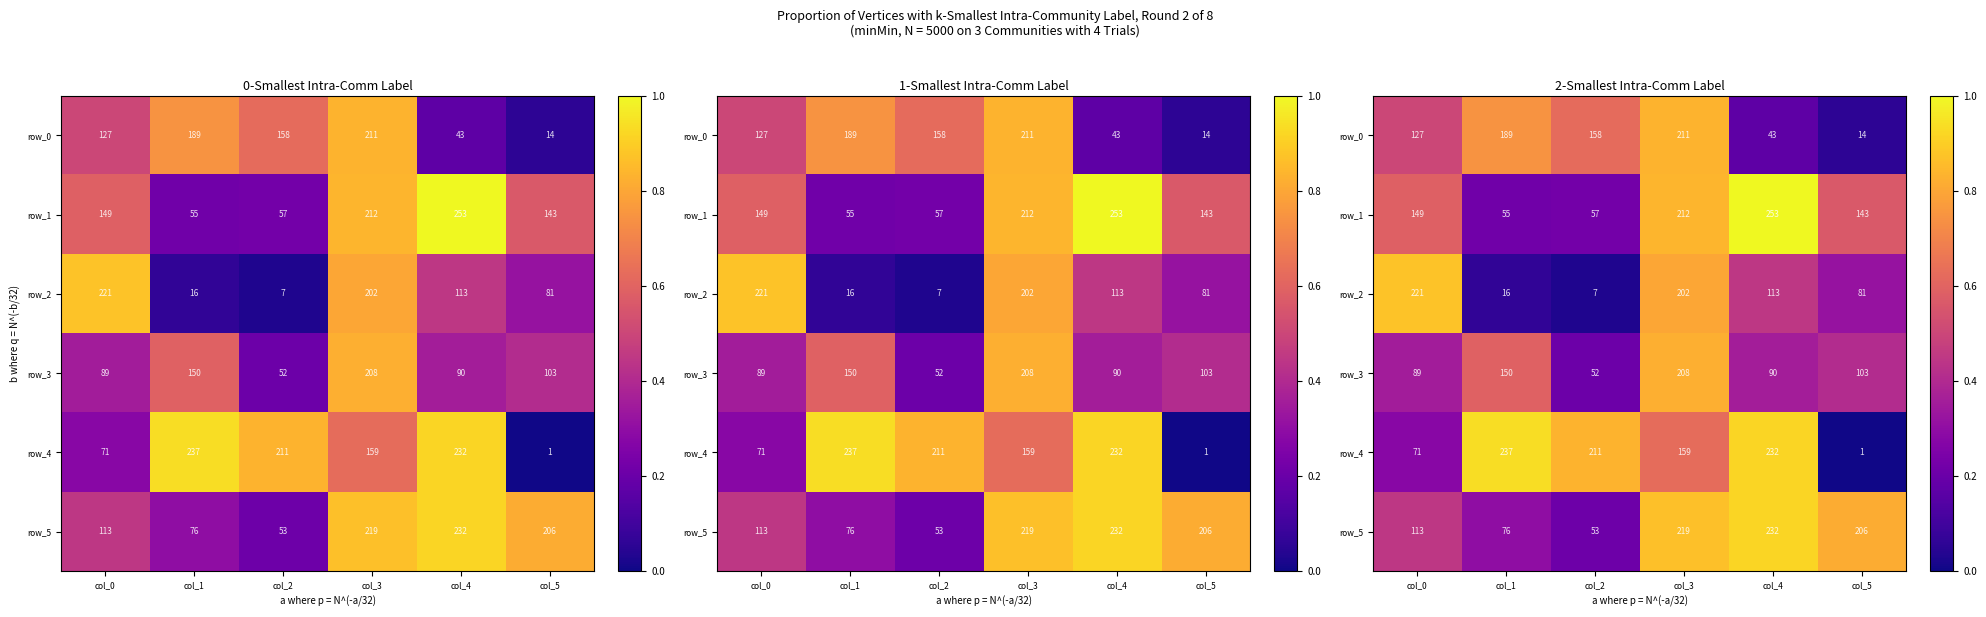

How many series are shown in this chart?

6